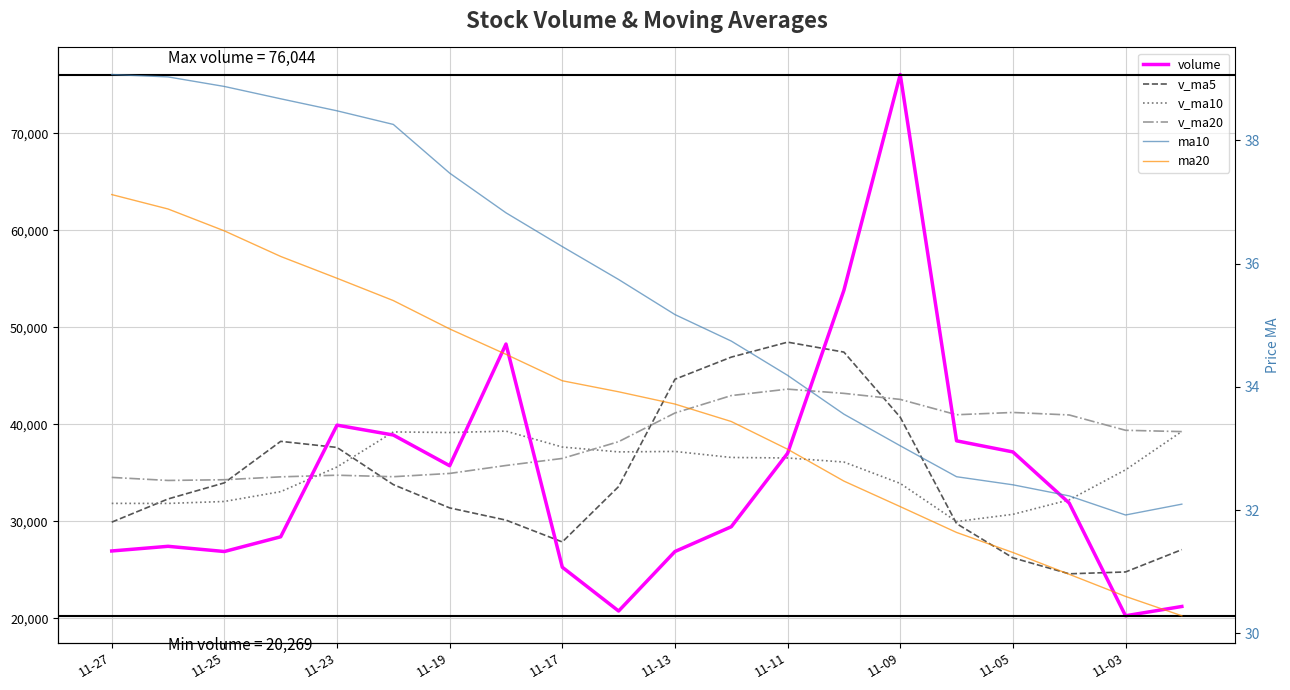

Is it true that v_ma20 equals 39246.0 at 19?

True